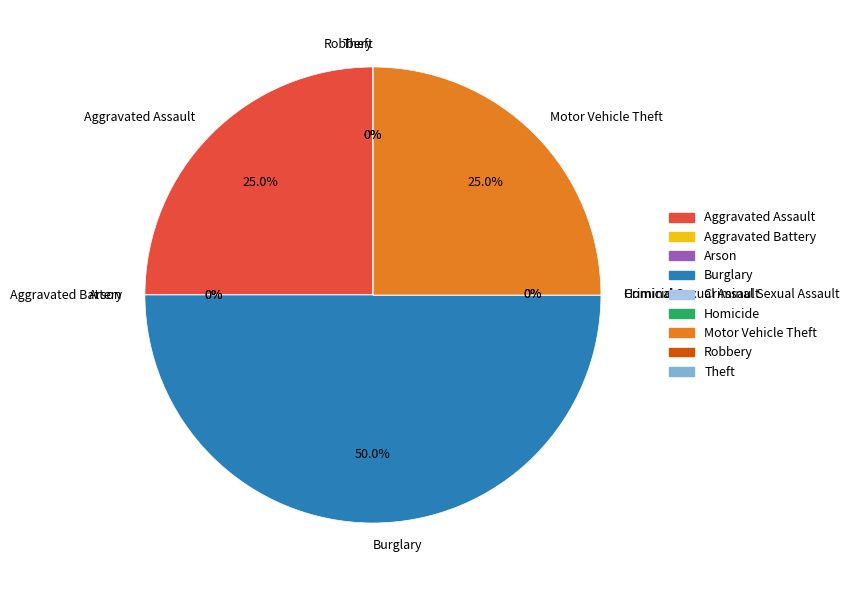

Does any single category account for the majority?

No